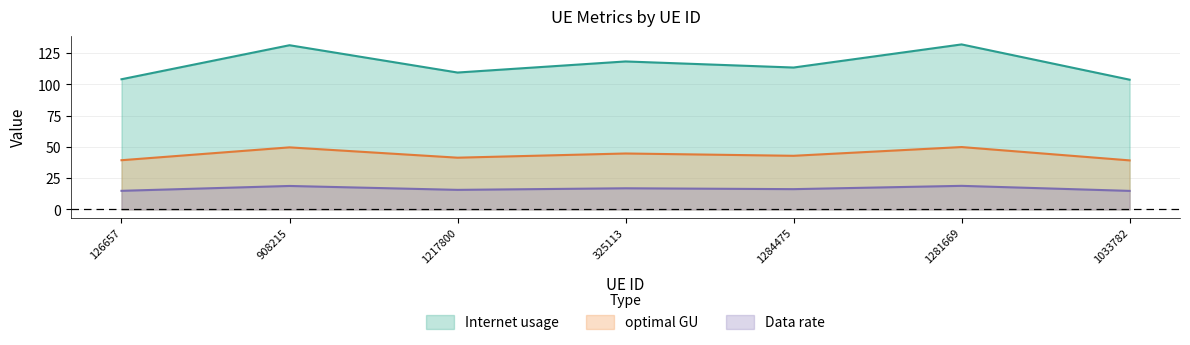

True or false: optimal GU and Internet usage cross at least once.

False